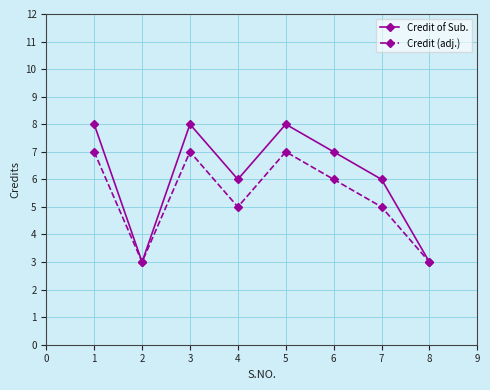

What value does the Credit (adj.) series have at 2?

3